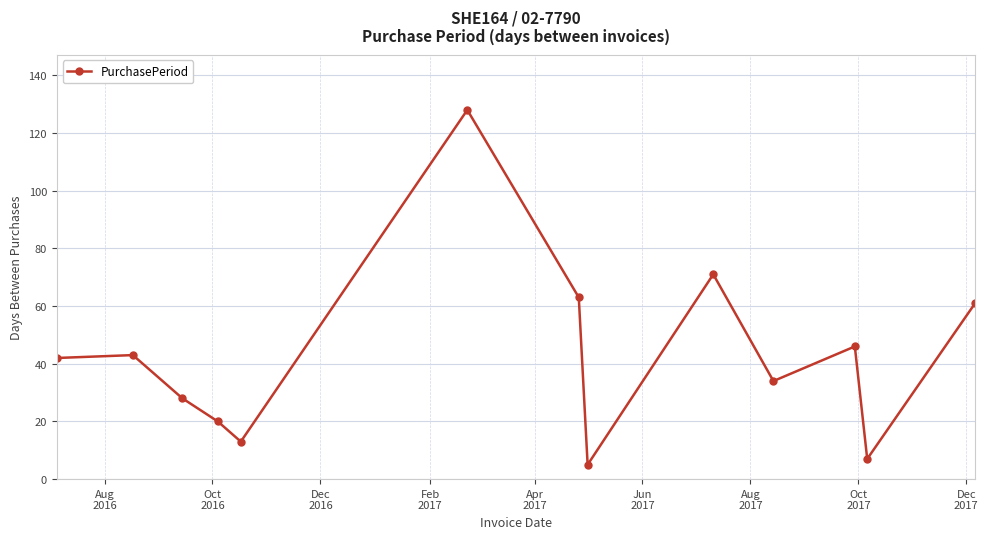

Does the chart display data point markers on the line(s)?

Yes